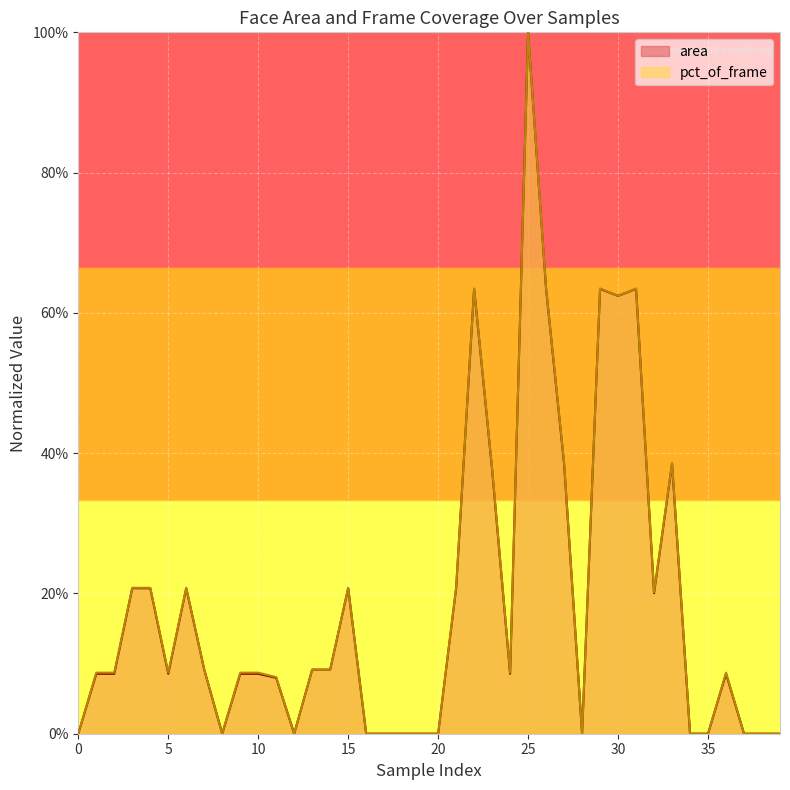

Which series has the largest range (max minus min)?

area